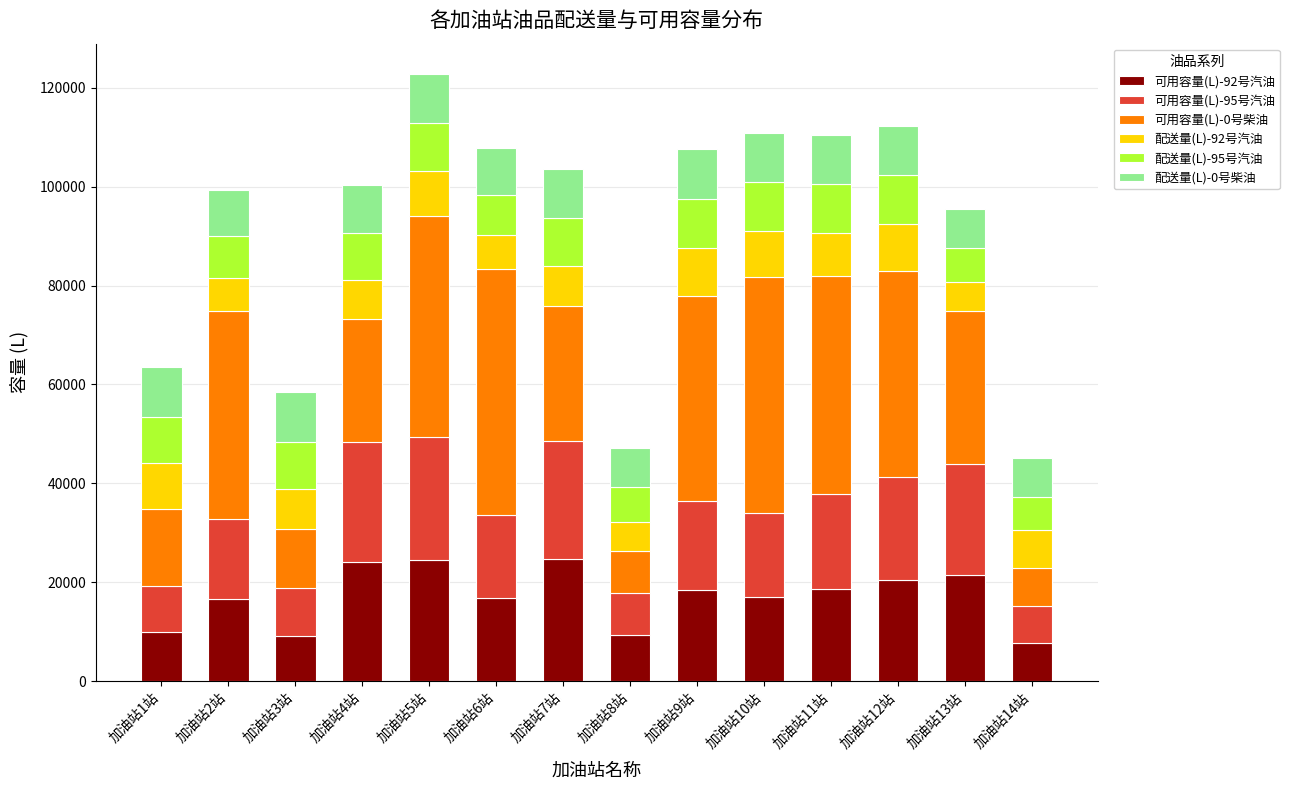

What is the total value across all series at 加油站1站?

63438